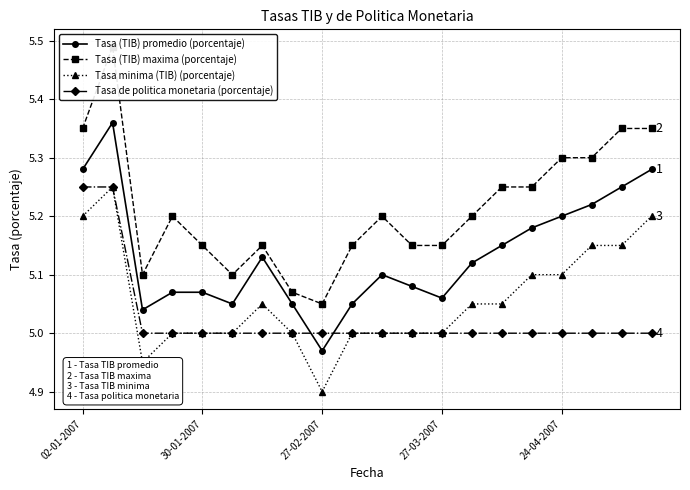

Is it true that Tasa (TIB) maxima (porcentaje) equals 2.7 at 13?

False